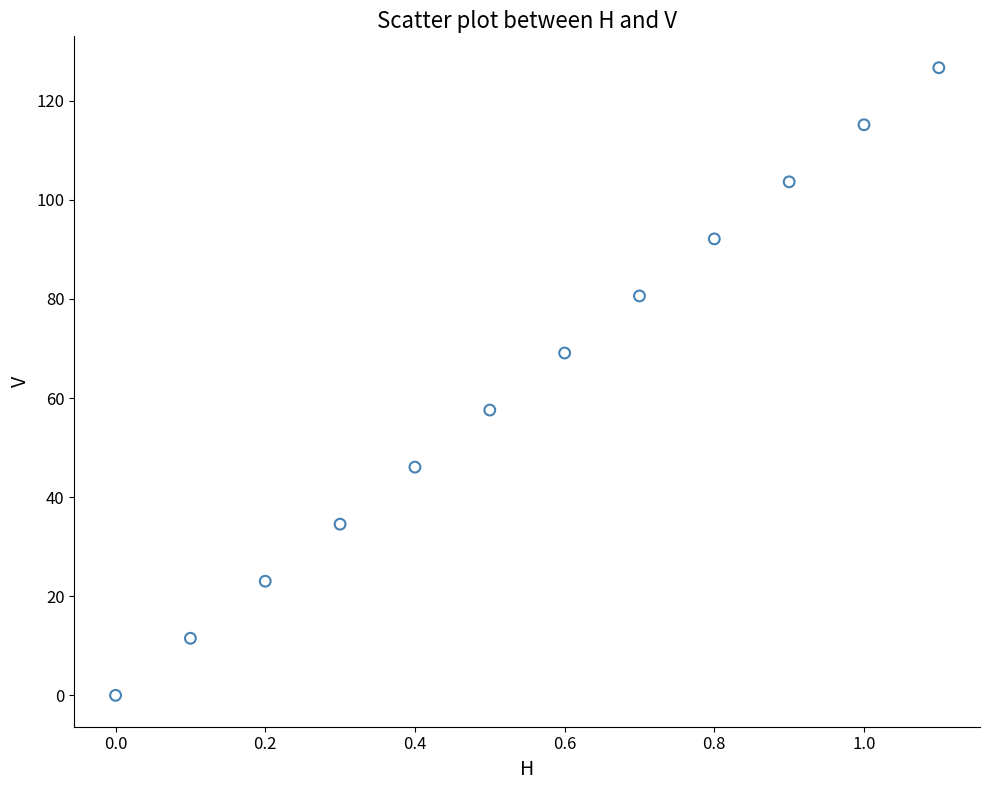

What is the range of Y values (max minus min)?

126.7